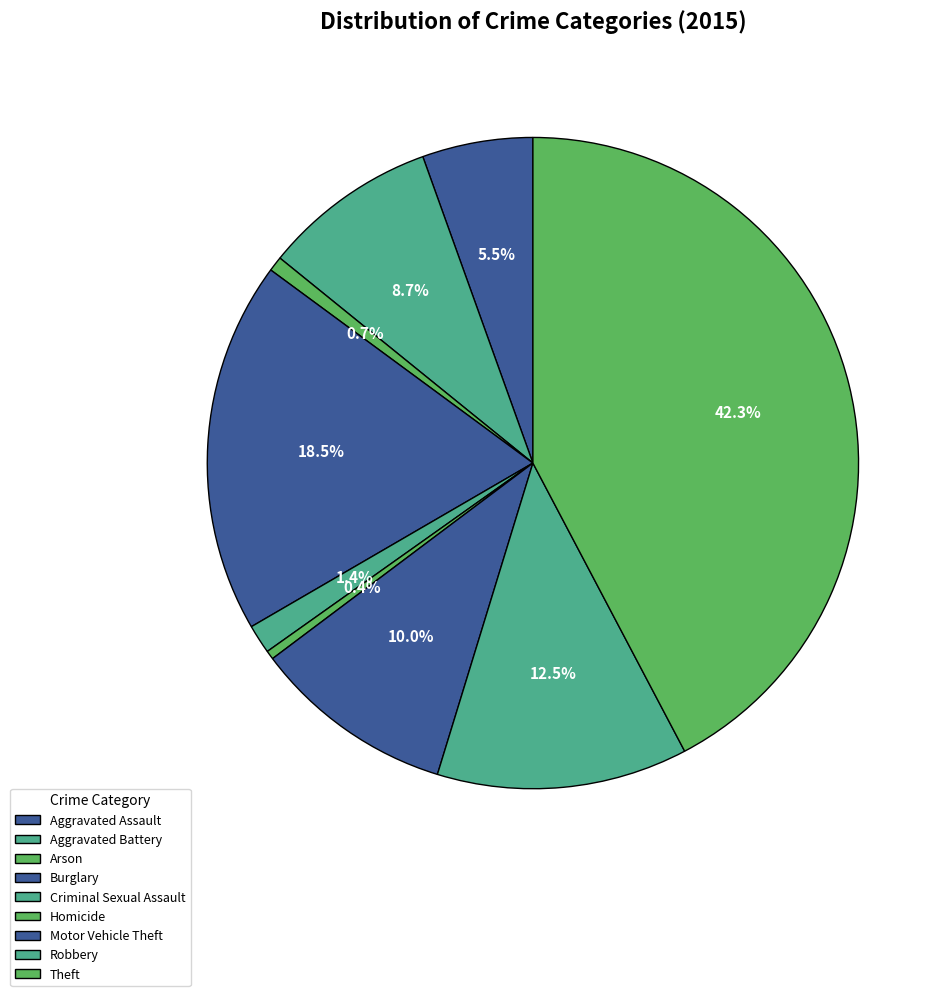

Count the number of slices in the pie.

9